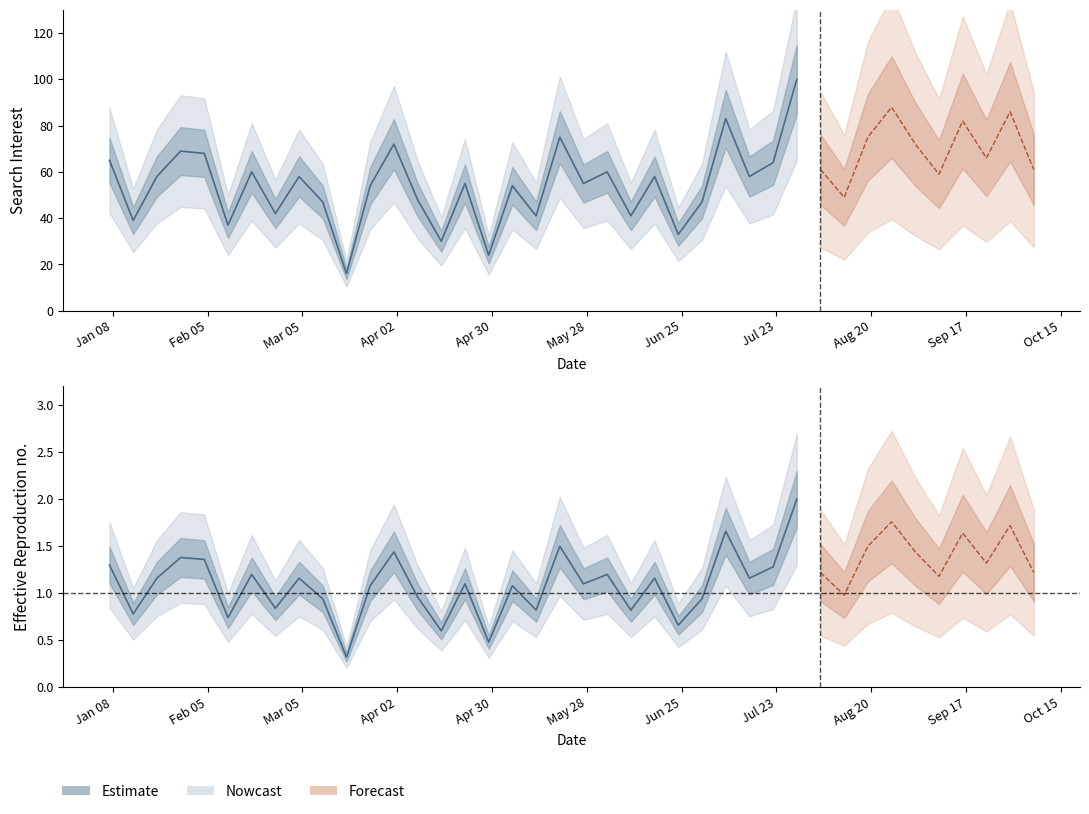

Reading right to left, list all the values displayed in this chart.

61	86	66	82	59	72	88	75	49	61	100	64	58	83	47	33	58	41	60	55	75	41	54	24	55	30	48	72	54	16	47	58	42	60	37	68	69	58	39	65